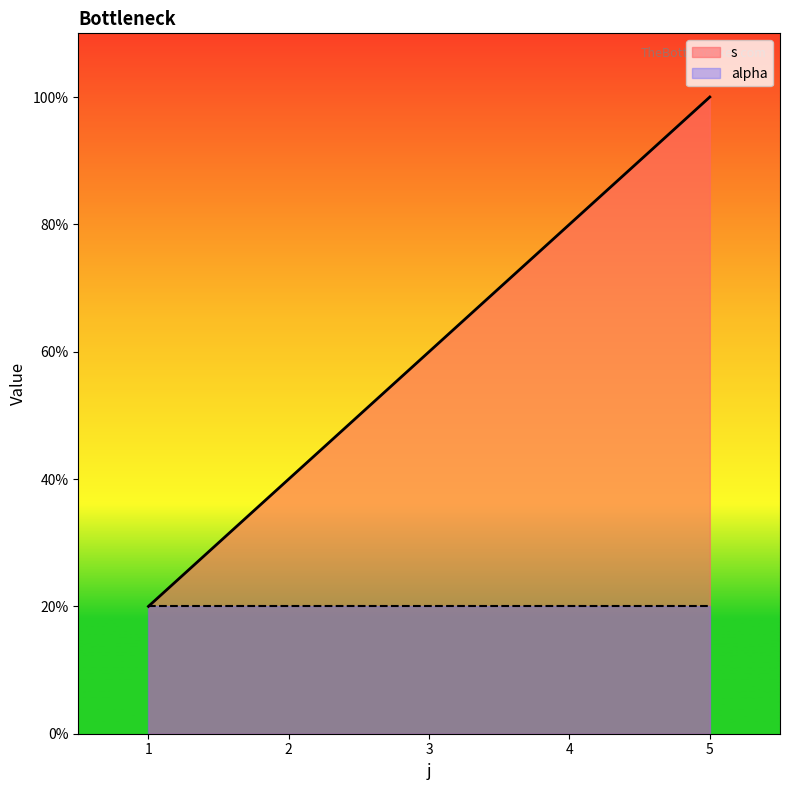

Does the chart display data point markers on the line(s)?

No